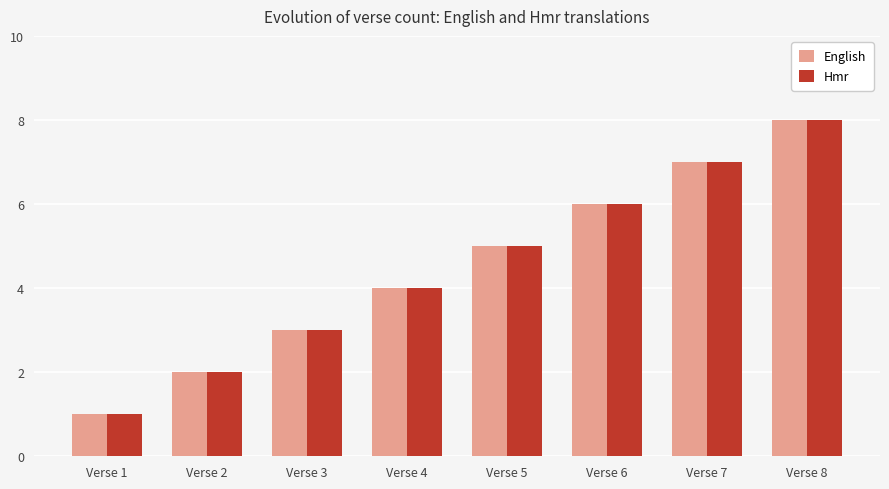

List the labels in order of English value, smallest first.

Verse 1, Verse 2, Verse 3, Verse 4, Verse 5, Verse 6, Verse 7, Verse 8